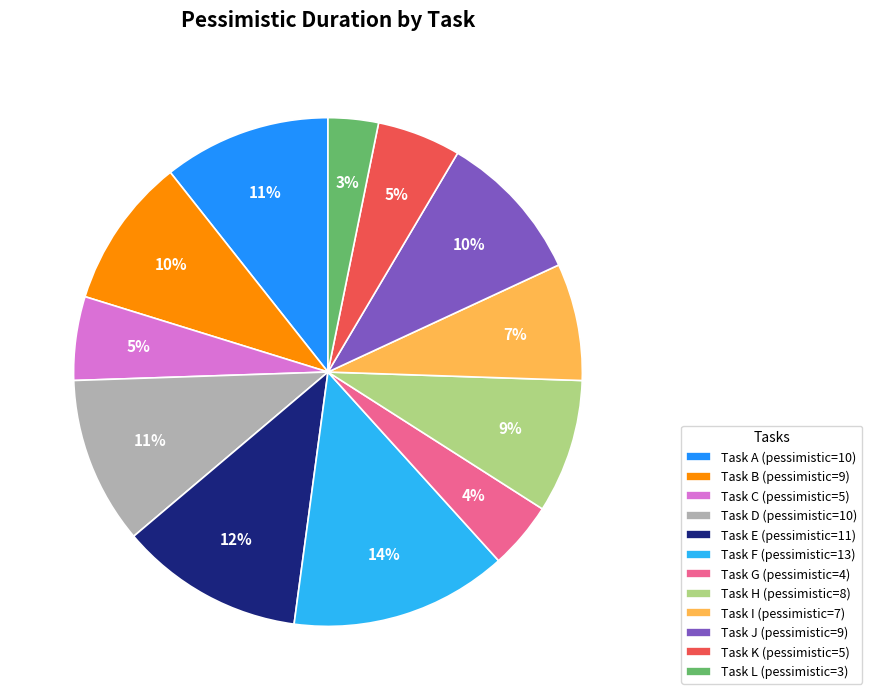

True or false: Task J (pessimistic=9) accounts for 23% of the total.

False